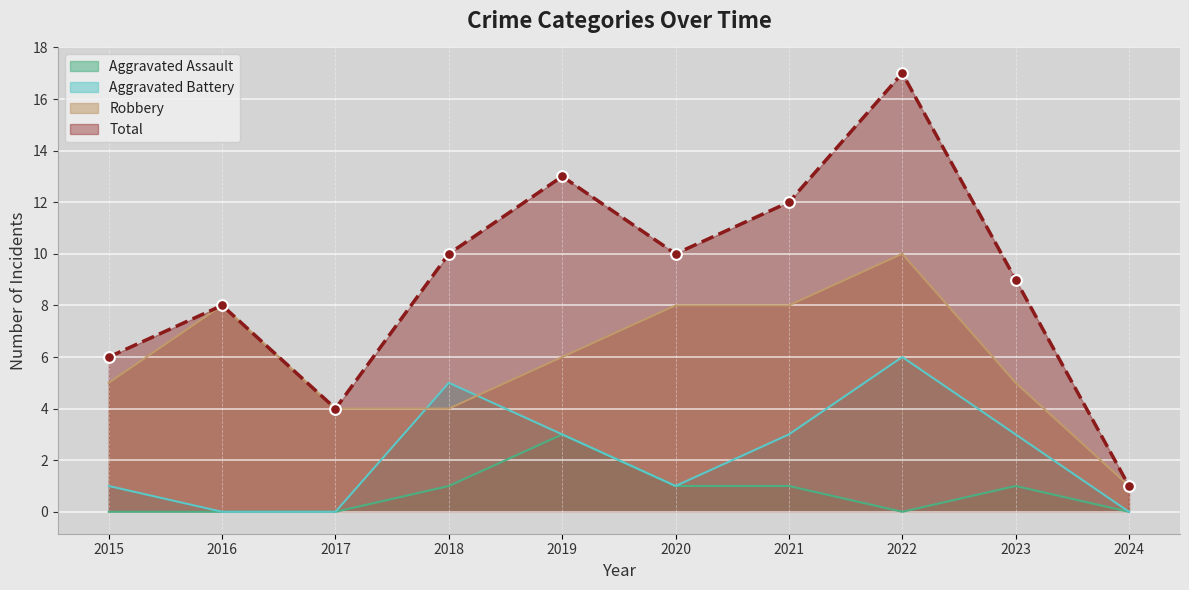

Which series reaches the maximum Y coordinate?

Total